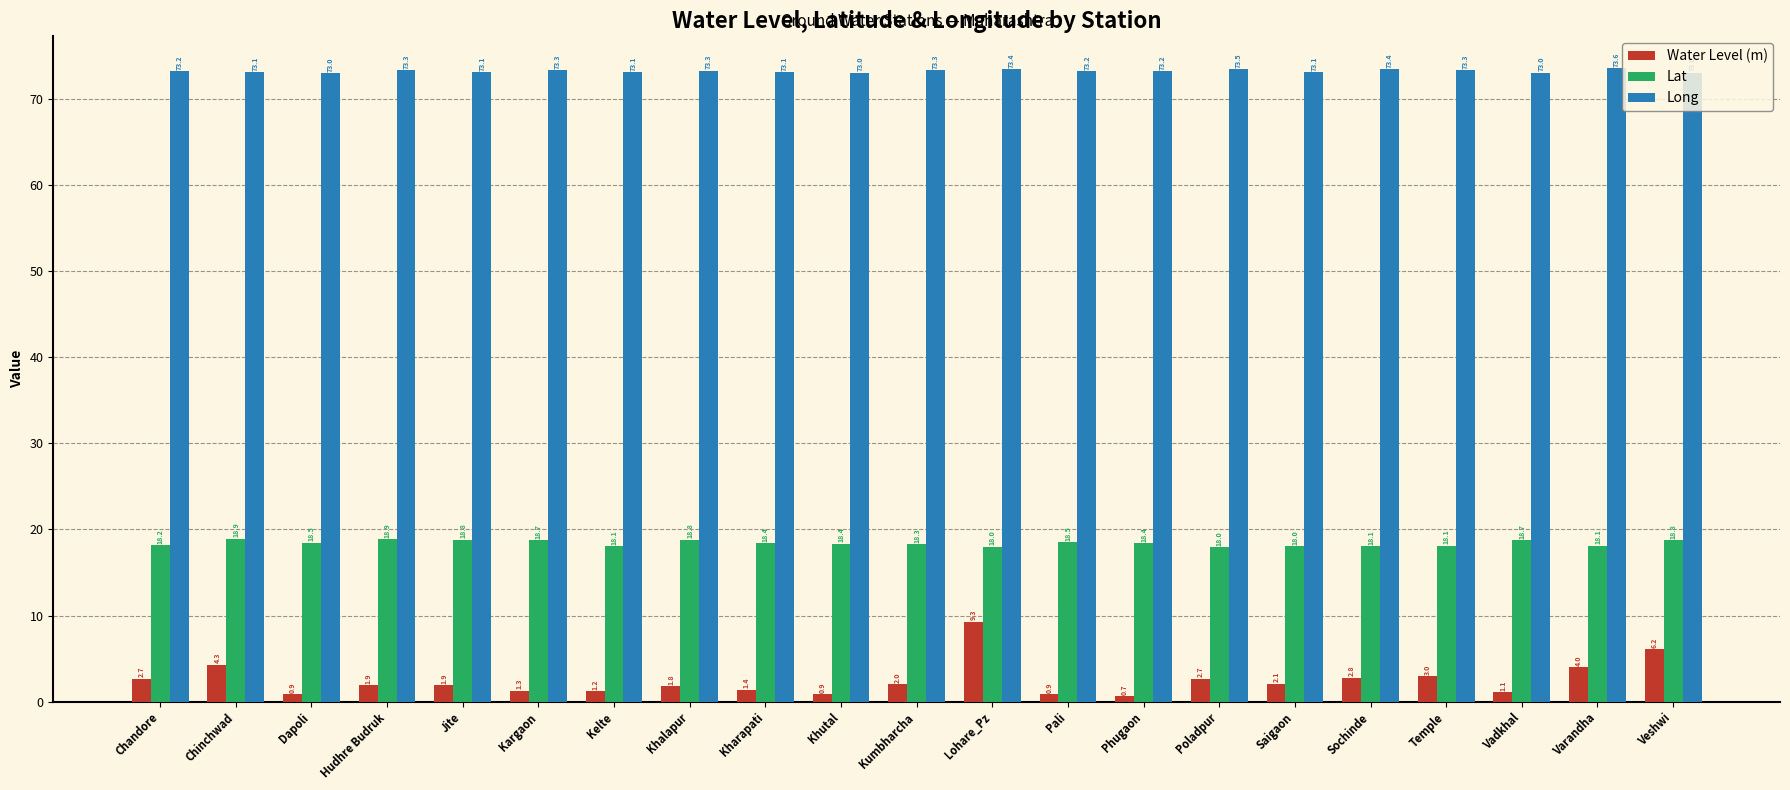

What is the label of the 18th bar from the right?

Hudhre Budruk